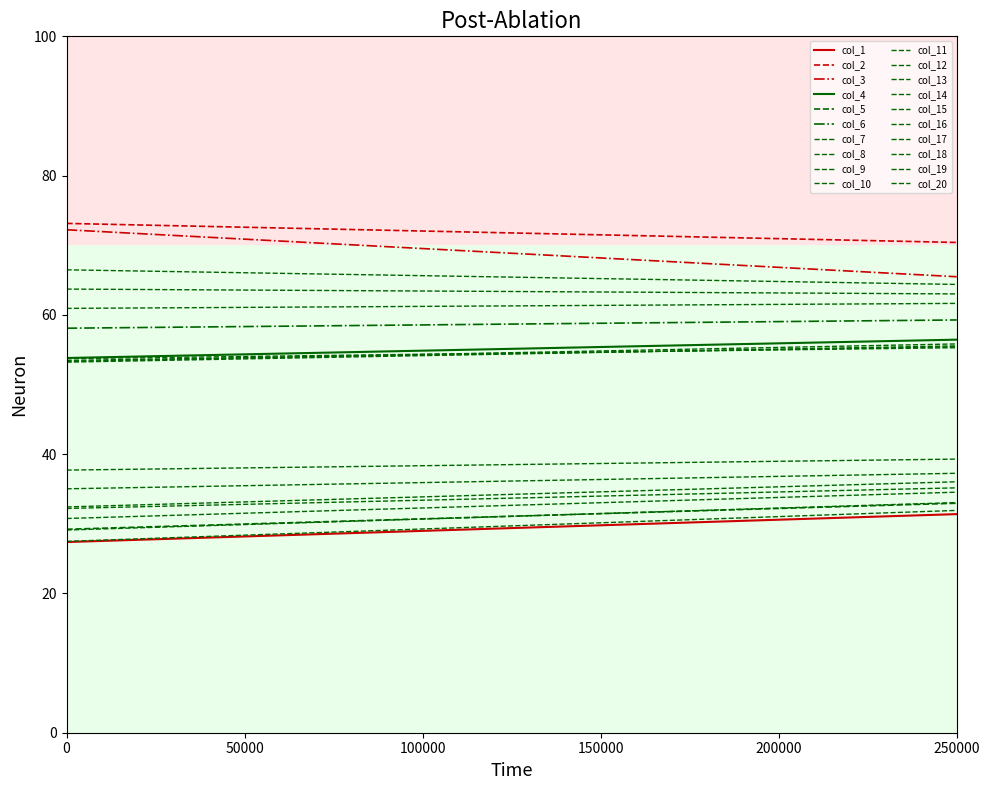

Which series has the widest spread of values?

col_3